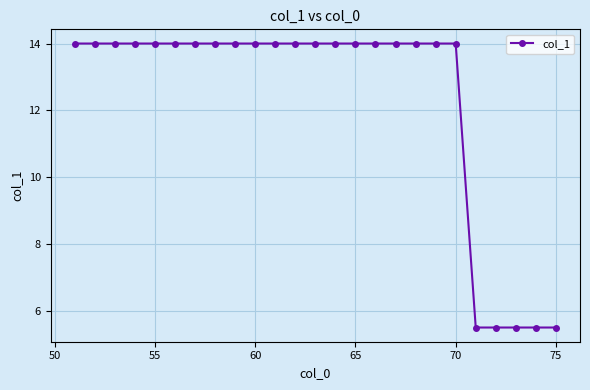

What is the value of the 17th point from the left?

14.0